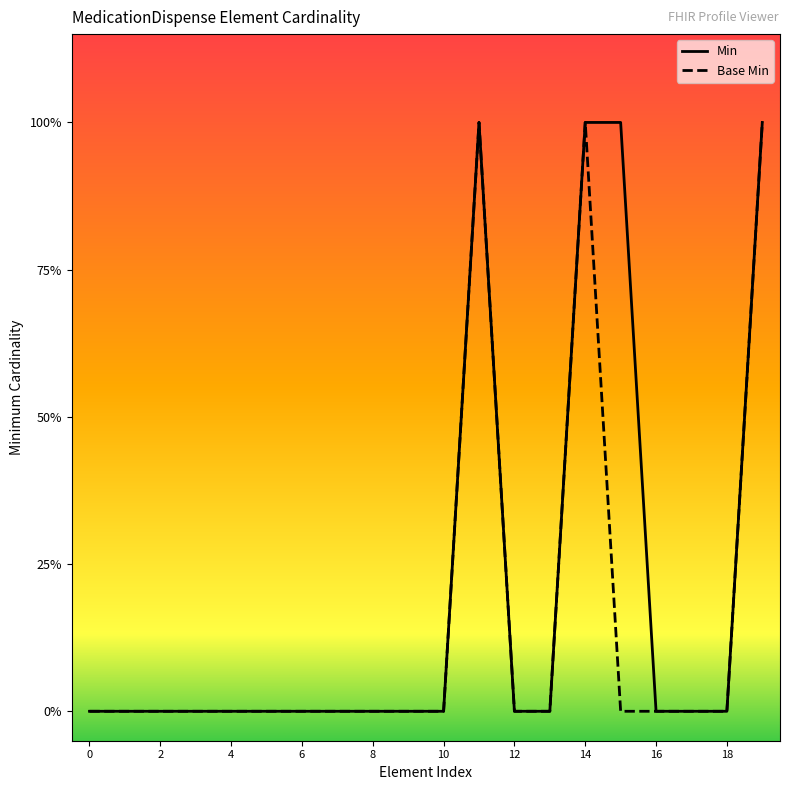

Does the chart display data point markers on the line(s)?

No